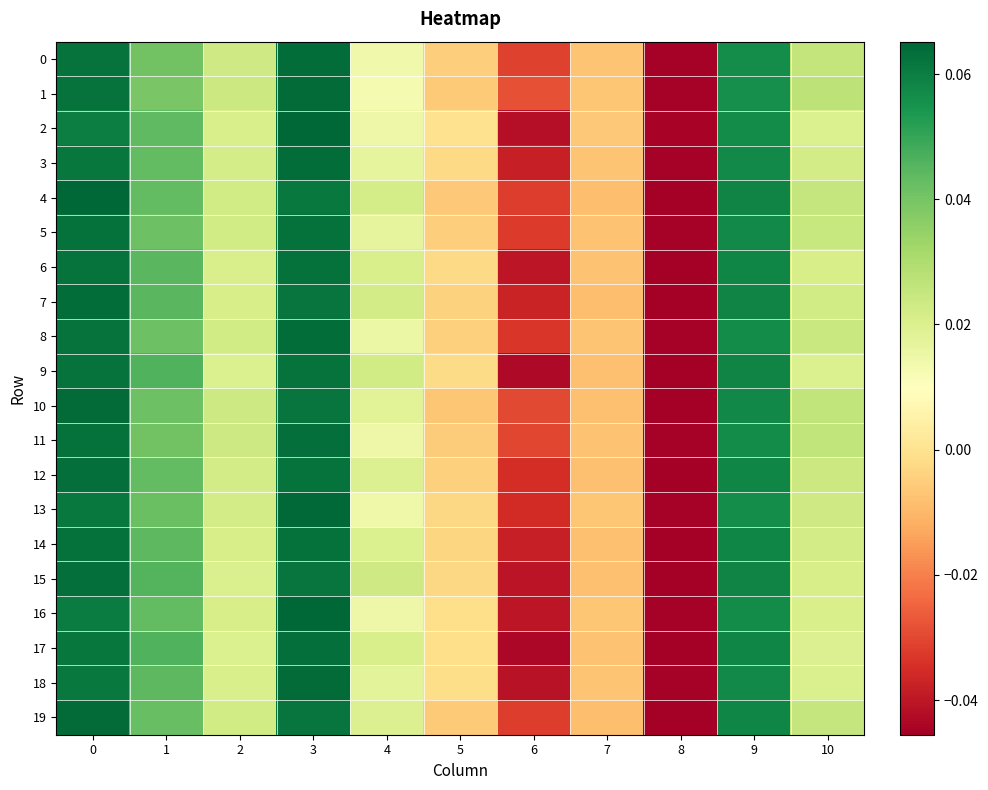

Which series has the largest total across all categories?

4